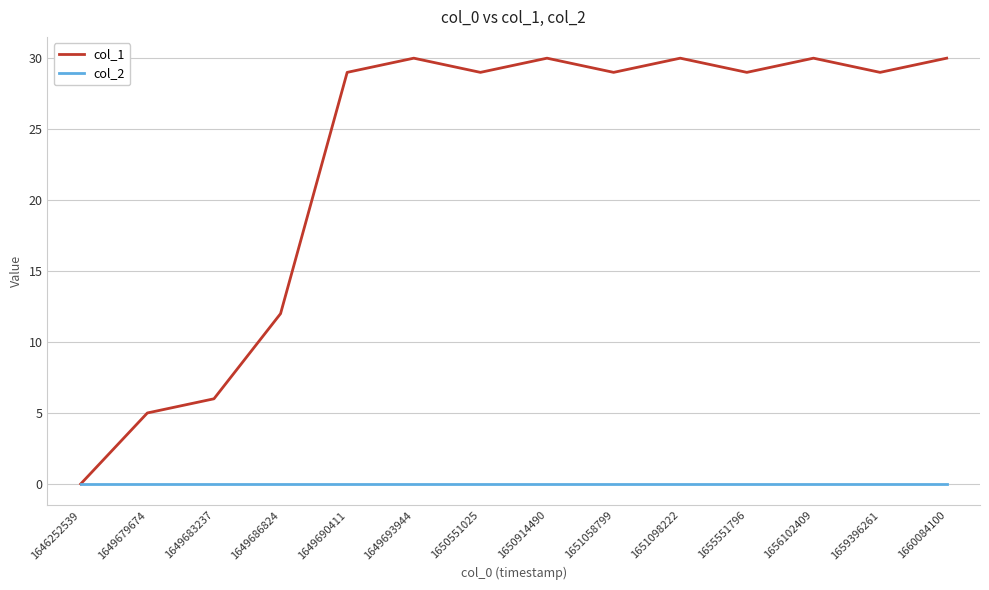

Reading left to right, transcribe all the data shown in this chart.

col_1: 0	5	6	12	29	30	29	30	29	30	29	30	29	30
col_2: 0	0	0	0	0	0	0	0	0	0	0	0	0	0